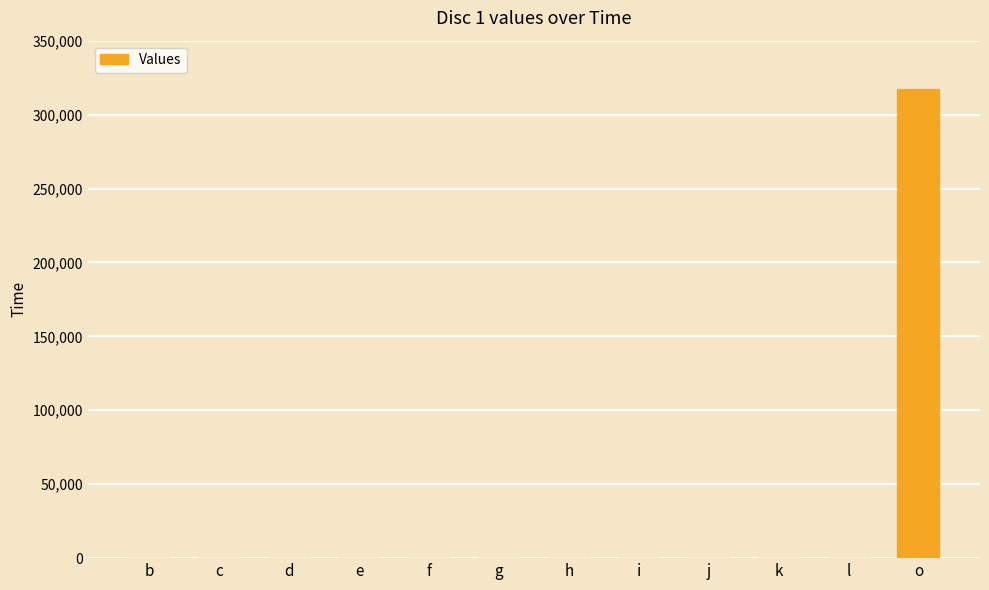

Which category has the highest value across all series?

o